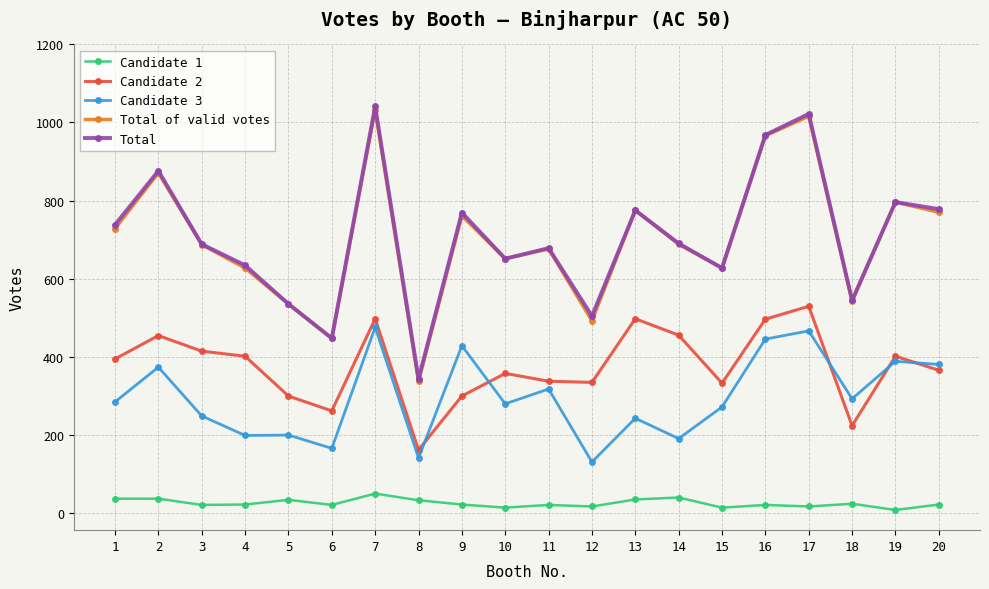

Which series changed the most between 12 and 16?

Total of valid votes